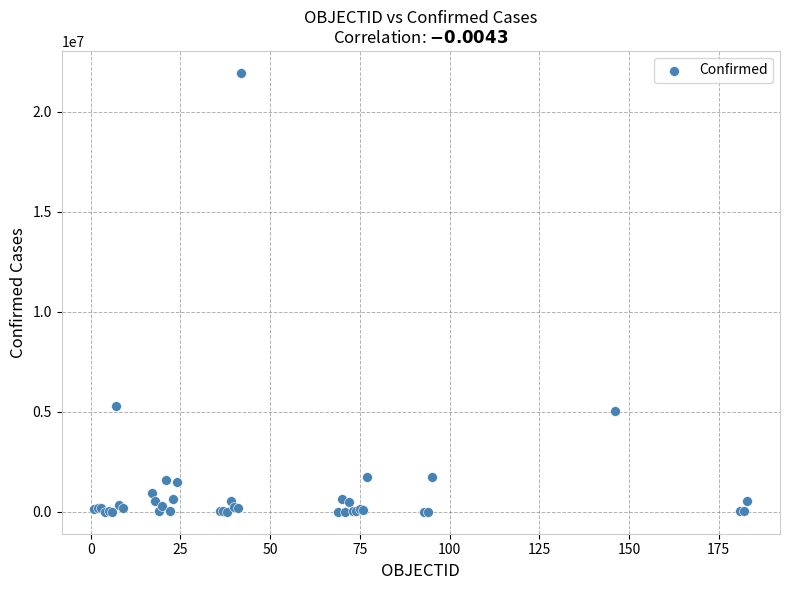

What Y value in the scatter plot is closest to 10970910?

5304059